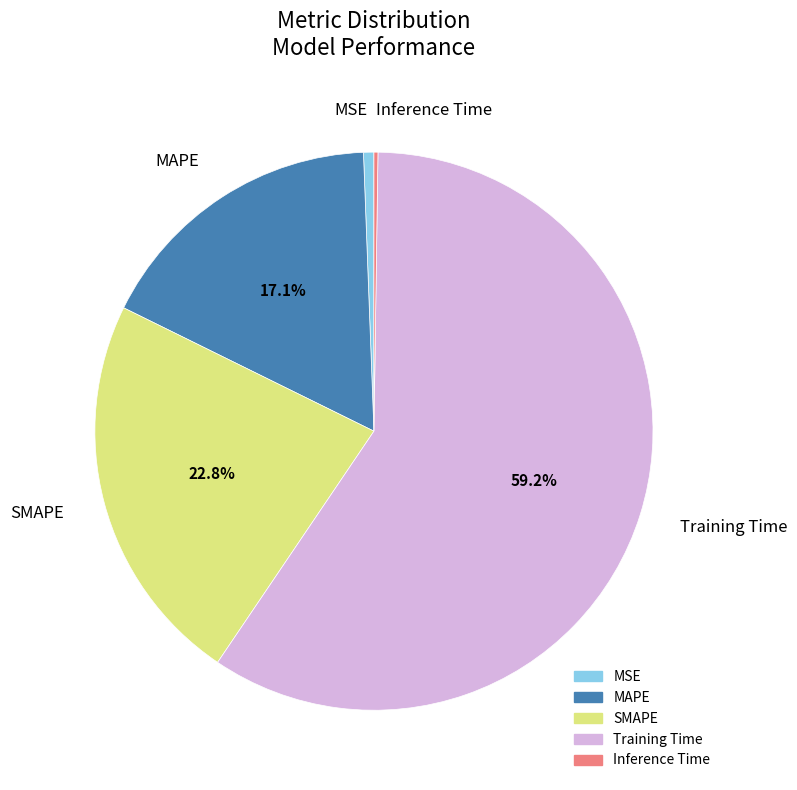

Which has a higher value, MAPE or MSE?

MAPE